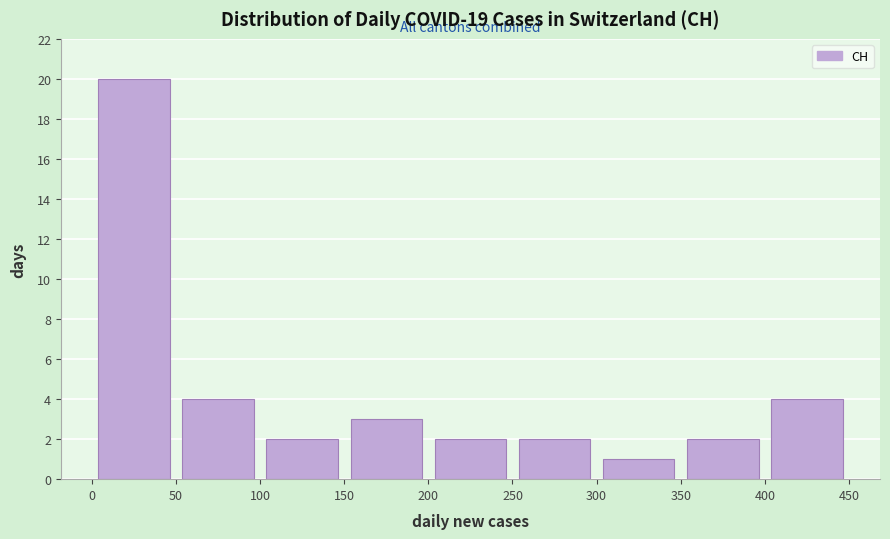

Reading left to right, transcribe this chart: for each bar, give the range it covers on the x-axis and its height. The values are not printed on the chart, so give them approximately, as read against the axis.

0 to 50: 20
50 to 100: 4
100 to 150: 2
150 to 200: 3
200 to 250: 2
250 to 300: 2
300 to 350: 1
350 to 400: 2
400 to 450: 4